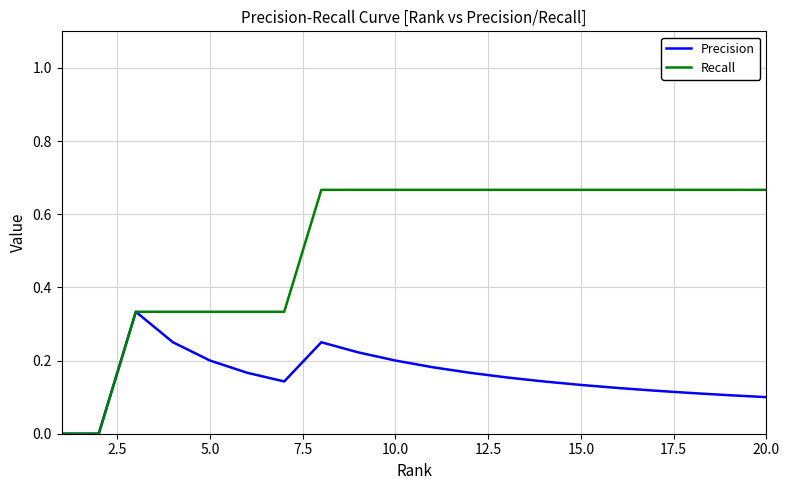

Rank the series by their maximum value, from highest to lowest.

Recall, Precision